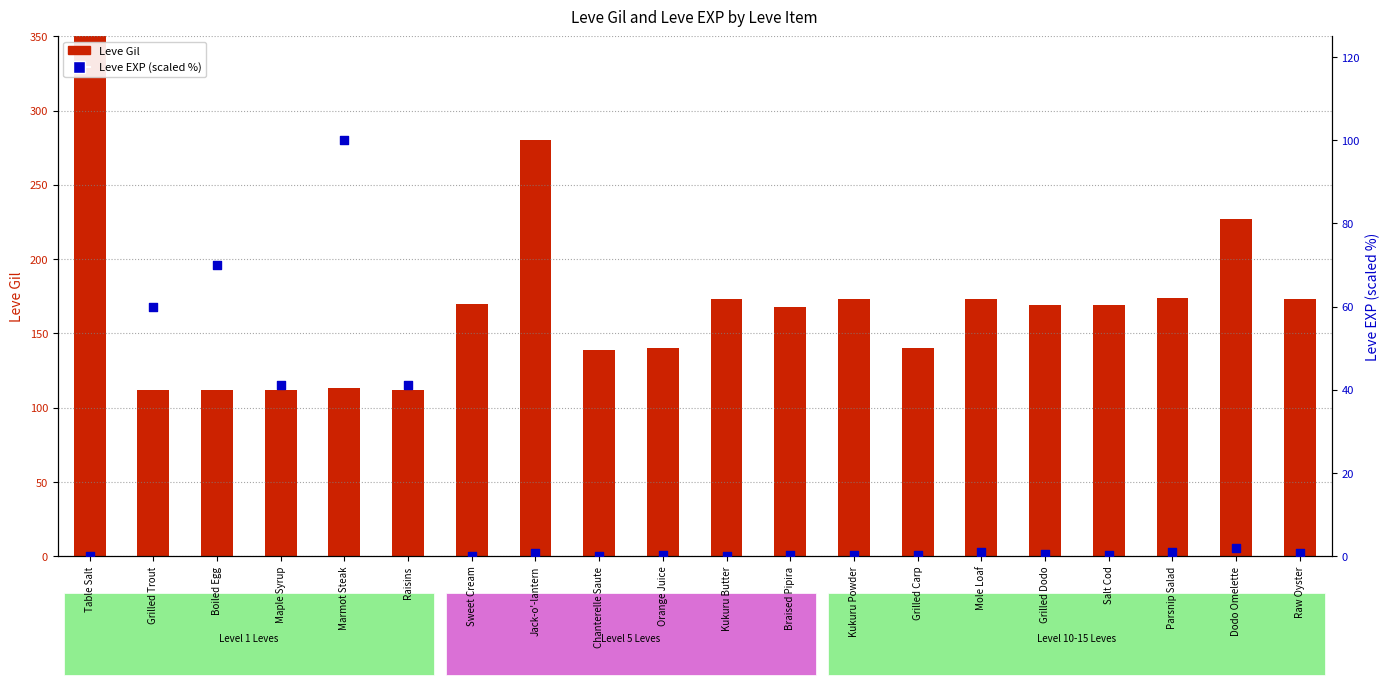

Which series reaches the minimum Y coordinate?

Leve EXP (scaled %)